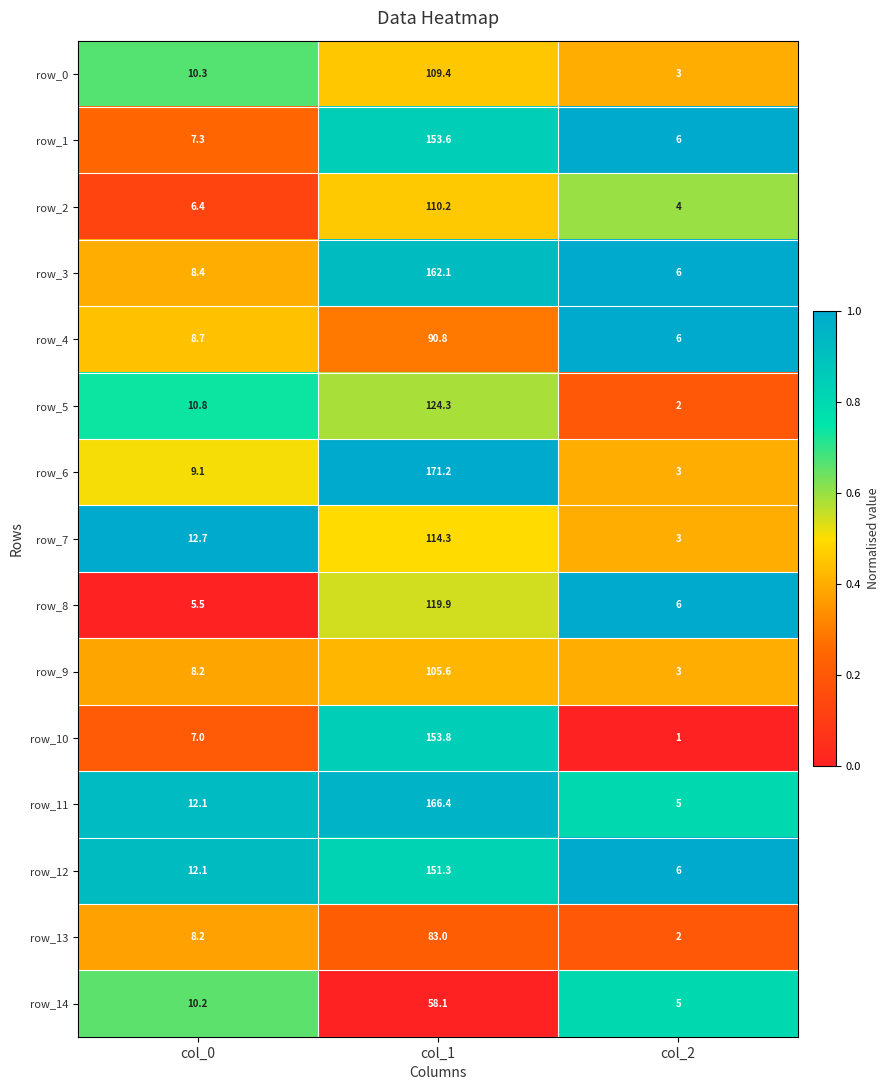

What is the difference between the row_7 values at col_2 and col_0?

9.7